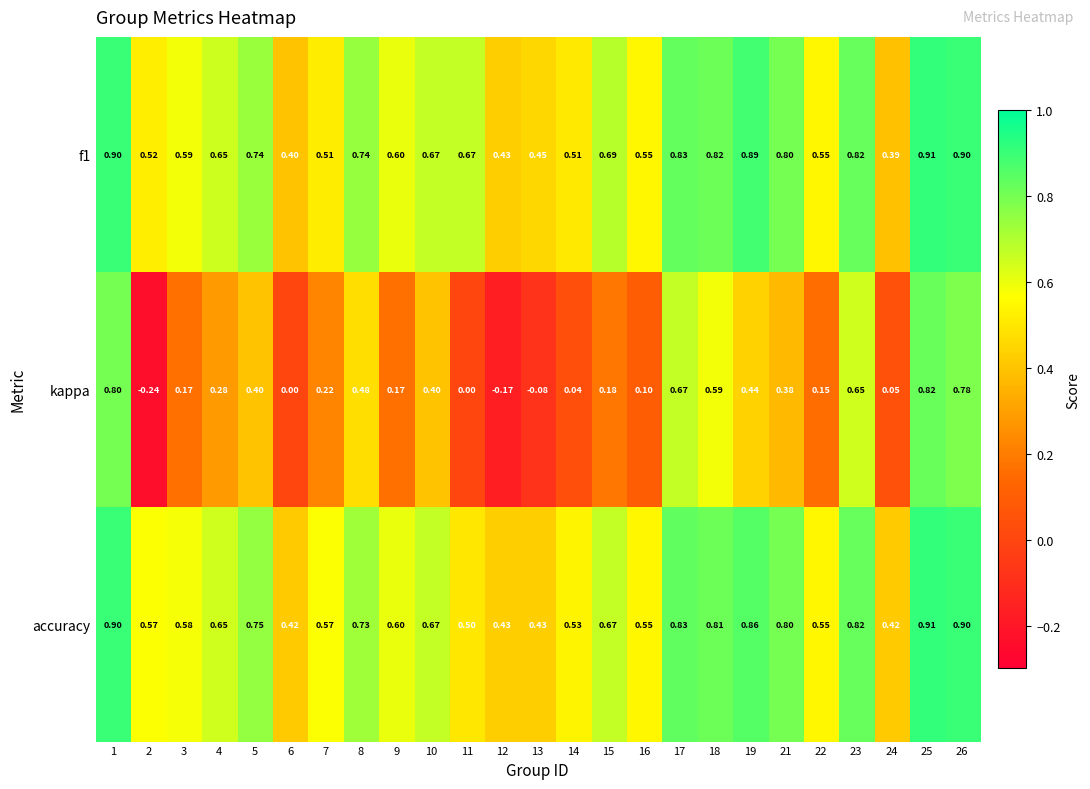

How many series are shown in this chart?

3